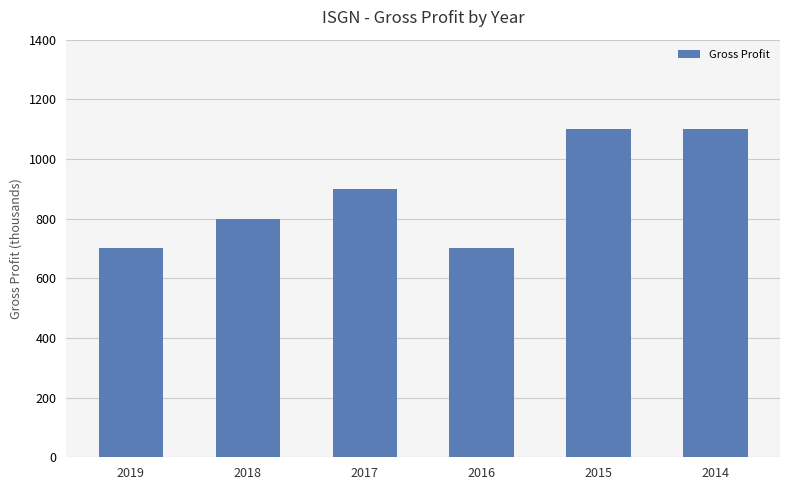

Is it true that the value at 2018 is 800?

True